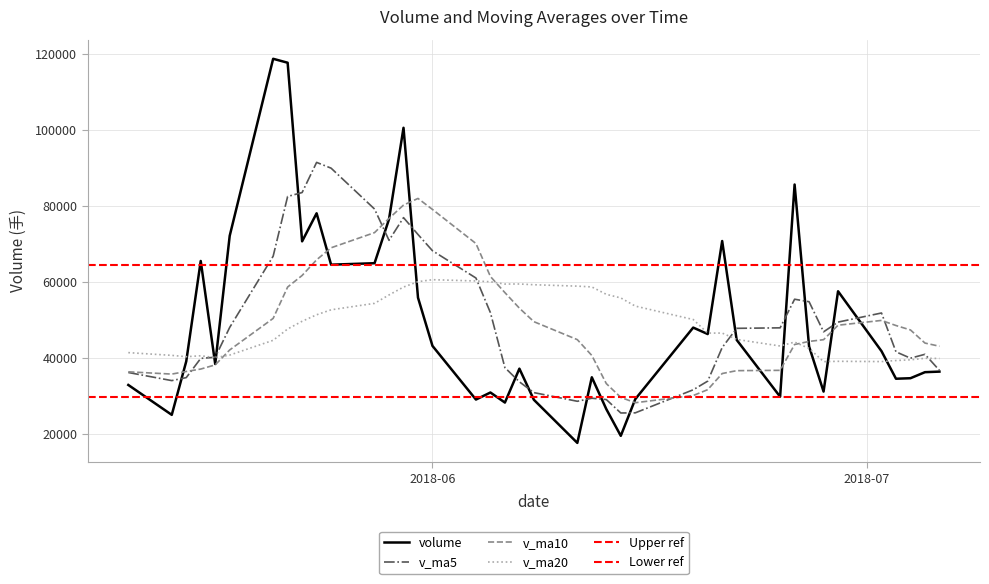

True or false: v_ma20 has a value of 55800.1 at 2018-06-14.

True